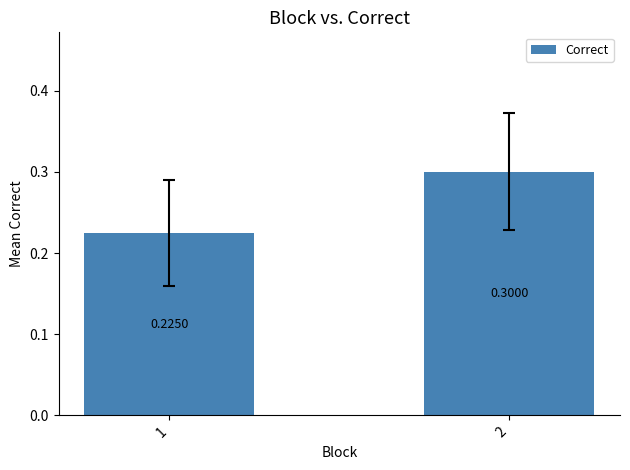

True or false: the data shows 0.2 at 2.

False